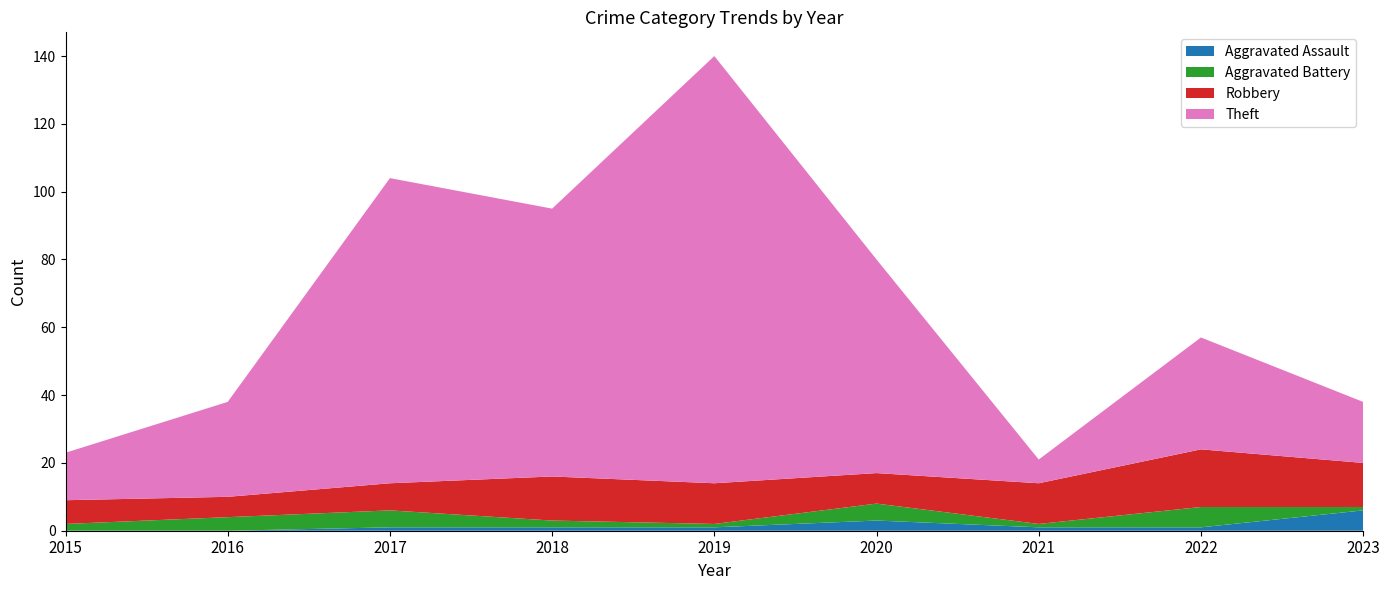

Reading left to right, list all the values displayed in this chart.

Aggravated Assault: 0	0	1	1	1	3	1	1	6
Aggravated Battery: 2	4	5	2	1	5	1	6	1
Robbery: 7	6	8	13	12	9	12	17	13
Theft: 14	28	90	79	126	63	7	33	18